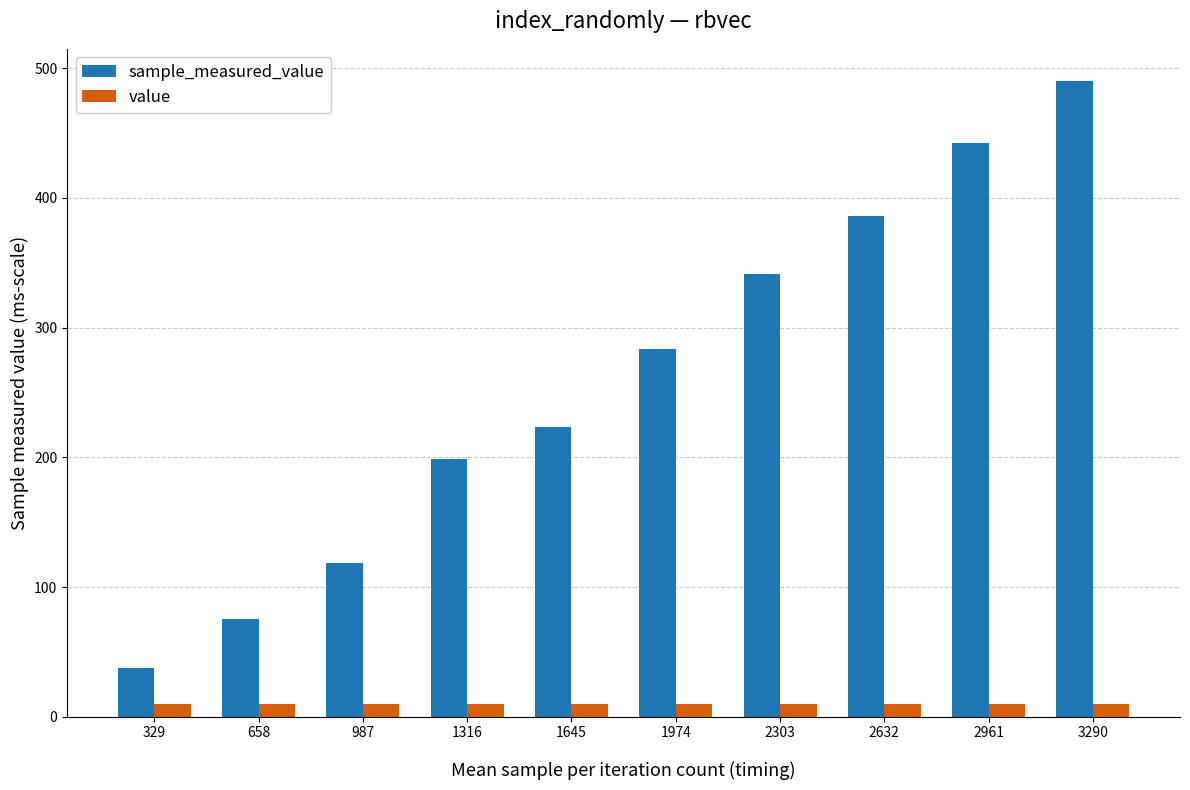

At how many categories does at least one series exceed 375?

3